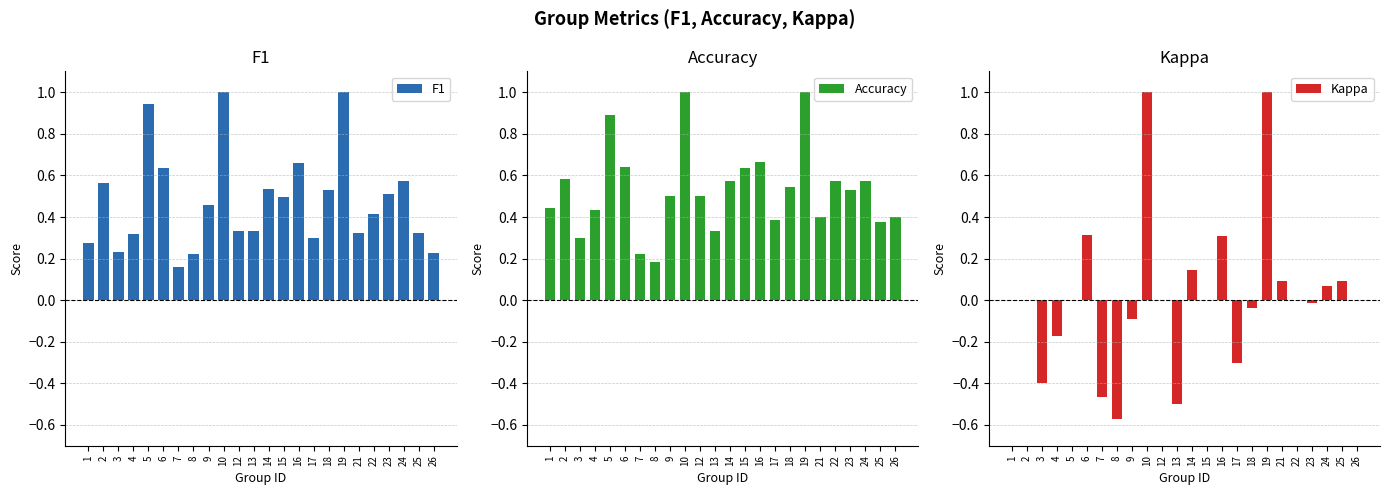

Does the chart contain stacked bars?

No